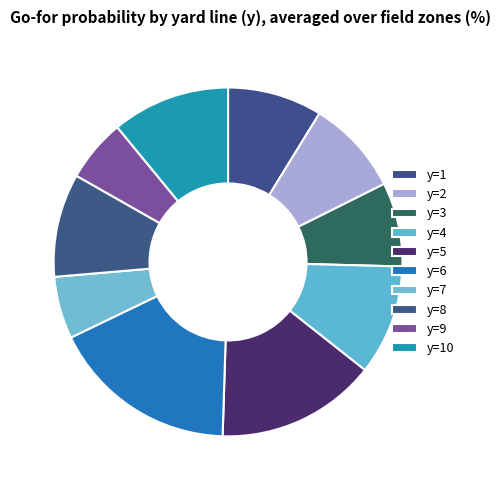

Combined, do y=2 and y=4 account for over 50%?

No